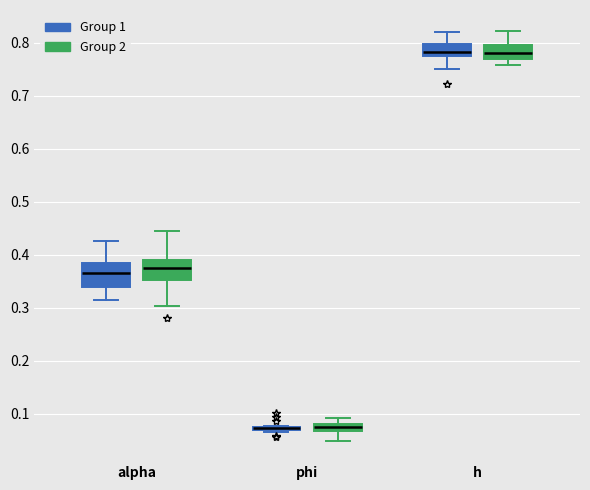

Where is the upper edge of the box for h (Group 2) on the y-axis? The values are not printed on the chart, so give them approximately, as read against the axis.

0.80